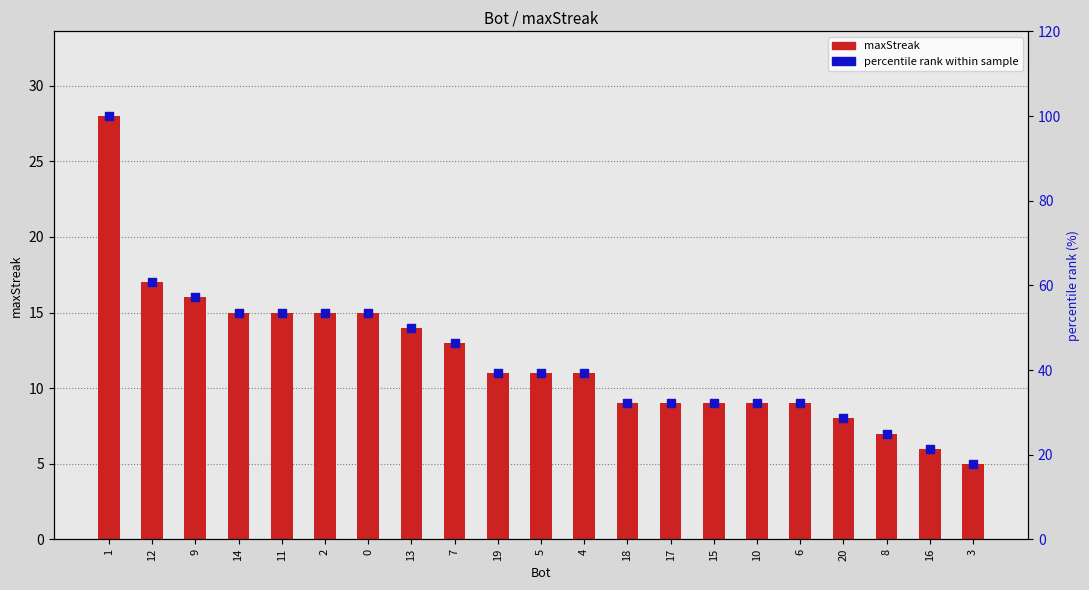

At how many categories does at least one series exceed 94?

1